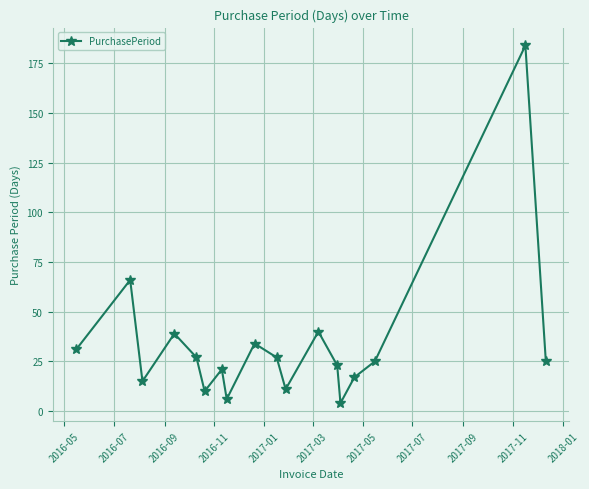

True or false: the data has more than 2 interior local peaks.

True